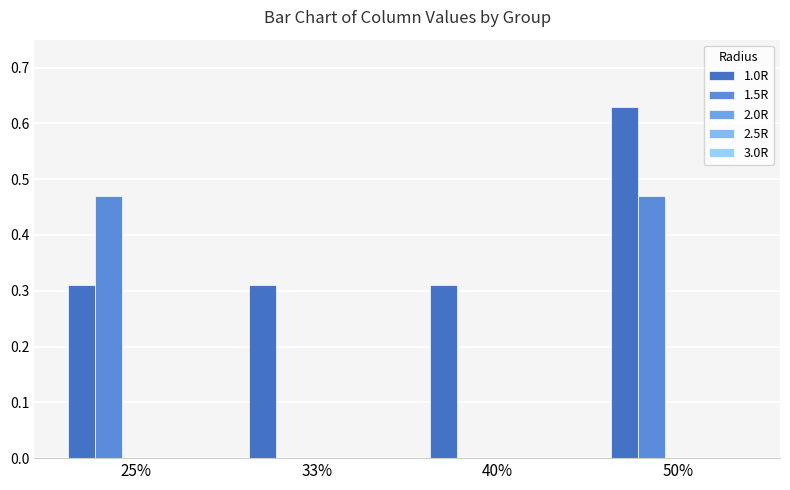

What position from the right is 40%?

2